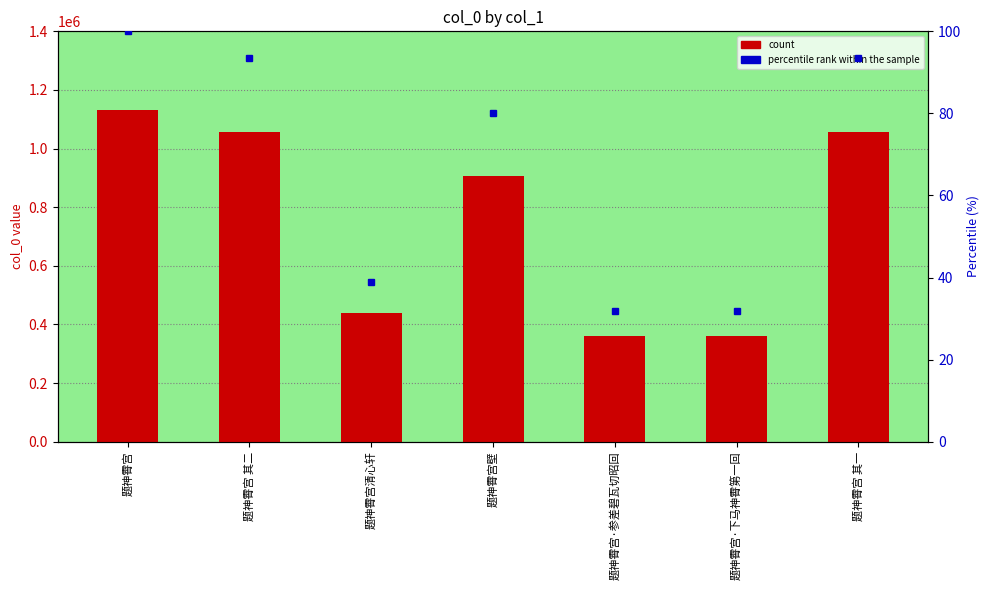

Reading left to right, what are all the values shown in this chart?

col_0: 1131788.0	1057274.0	439102.0	906513.0	360911.0	360902.0	1057273.0
percentile rank within the sample: 100.0	93.4	38.8	80.1	31.9	31.9	93.4